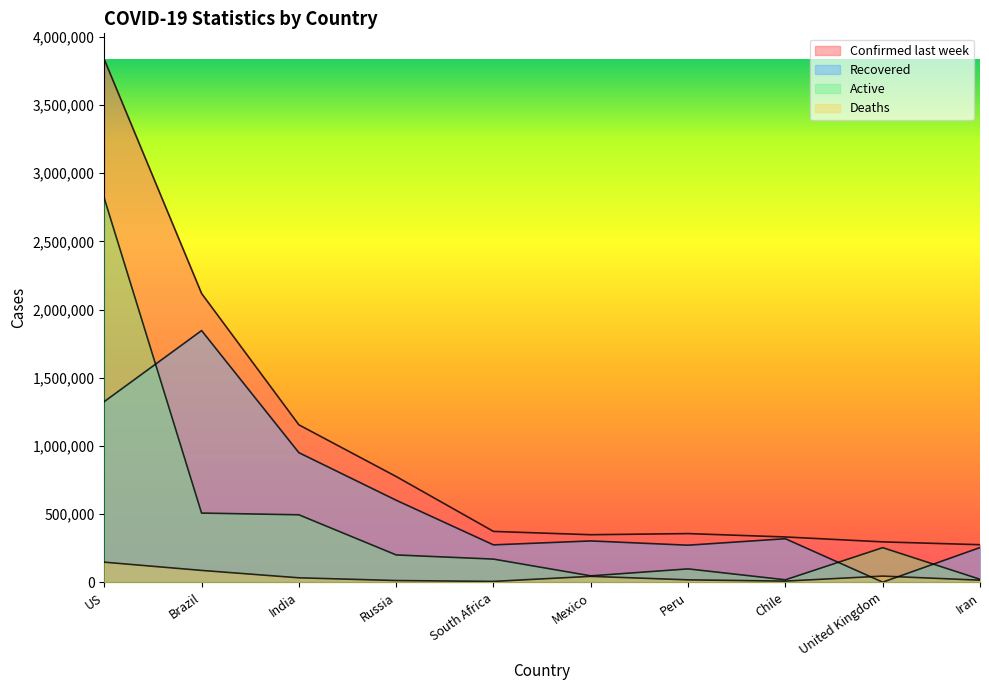

How many values in the Confirmed last week series exceed 373628?

4